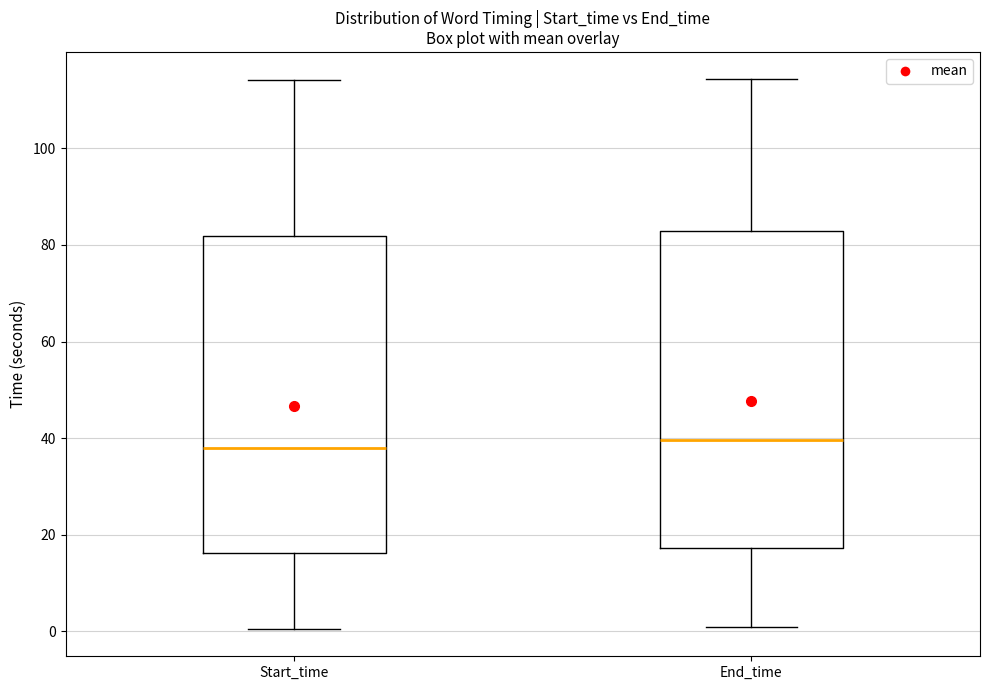

Reading left to right, read every box against the y-axis: the position of its median line, the range the box covers, and the ends of its whiskers. The values are not printed on the chart, so give them approximately, as read against the axis.

Start_time: median 38, box 16 to 82, whiskers 0 to 114
End_time: median 40, box 18 to 82, whiskers 0 to 114